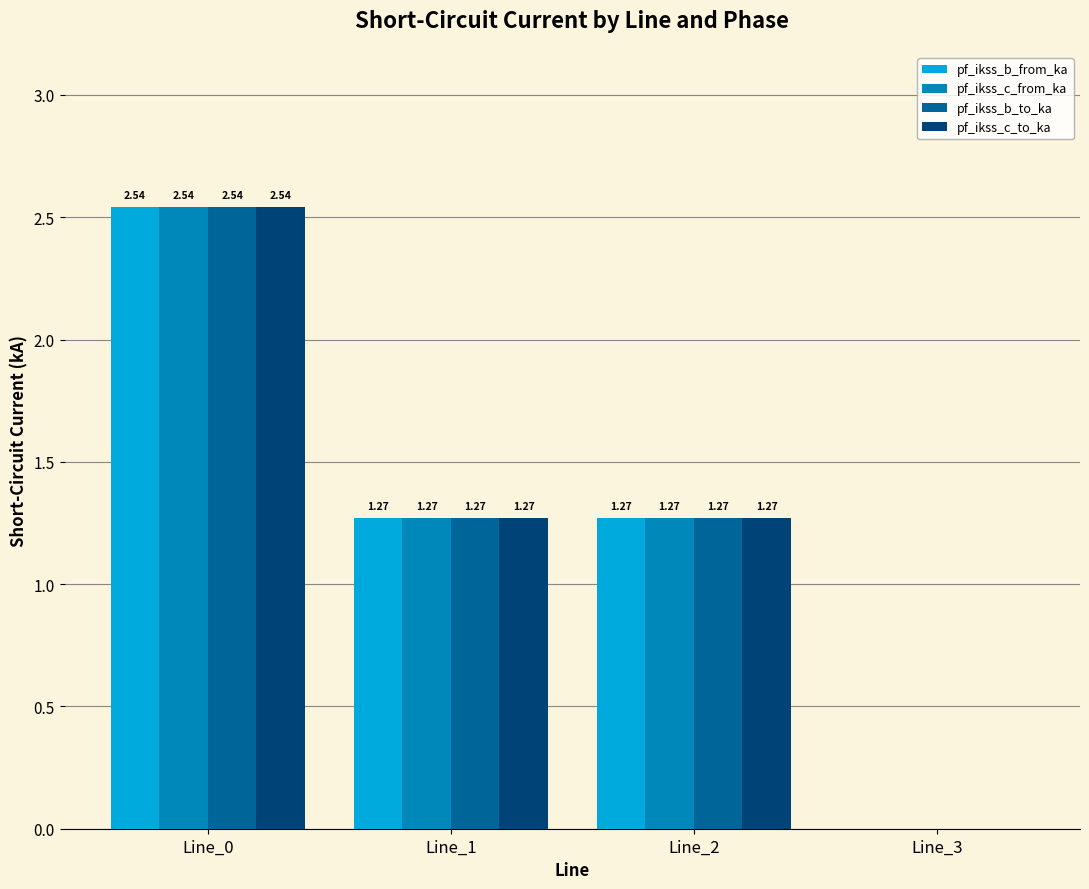

What is the sum of all pf_ikss_b_from_ka values?

5.1